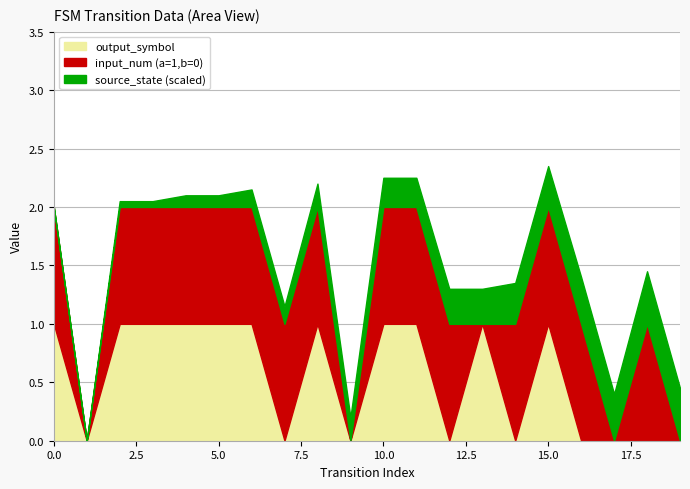

What is the difference between the maximum and second lowest values in the output_symbol series?

1.0